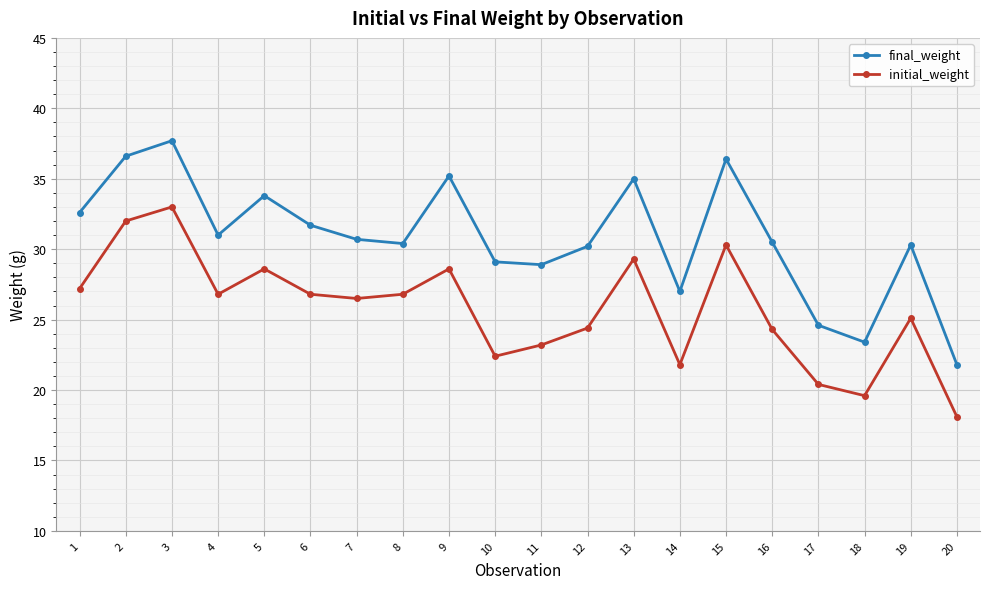

What is the average value of the final_weight series?

30.8